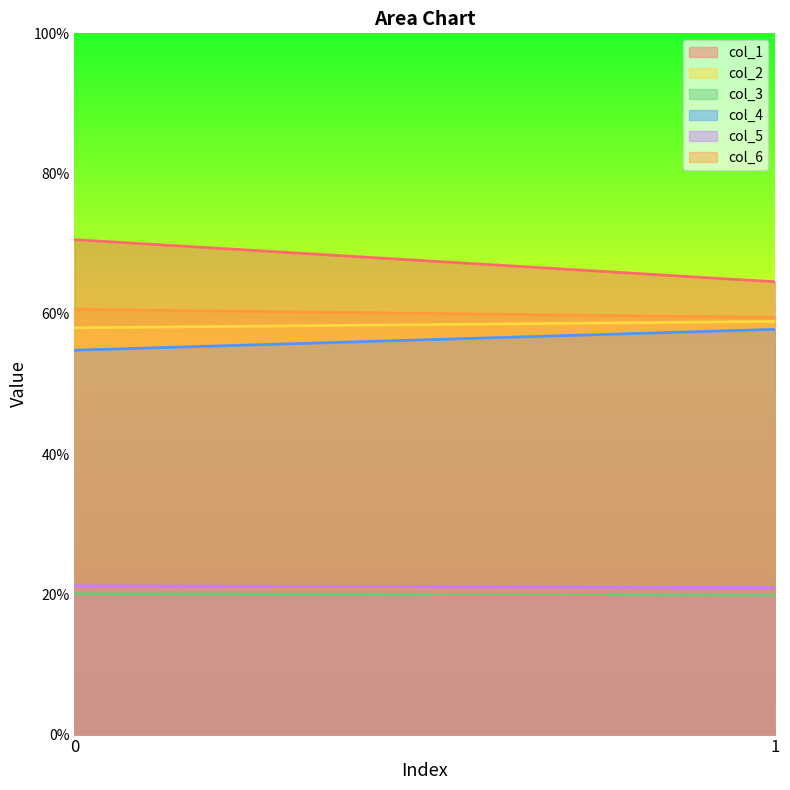

Between 0 and 1, which series saw the biggest shift?

col_1